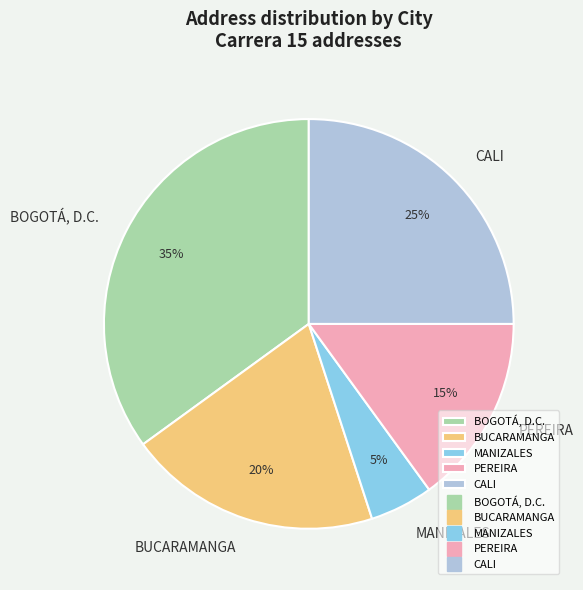

To the nearest percent, what portion does PEREIRA represent?

15%